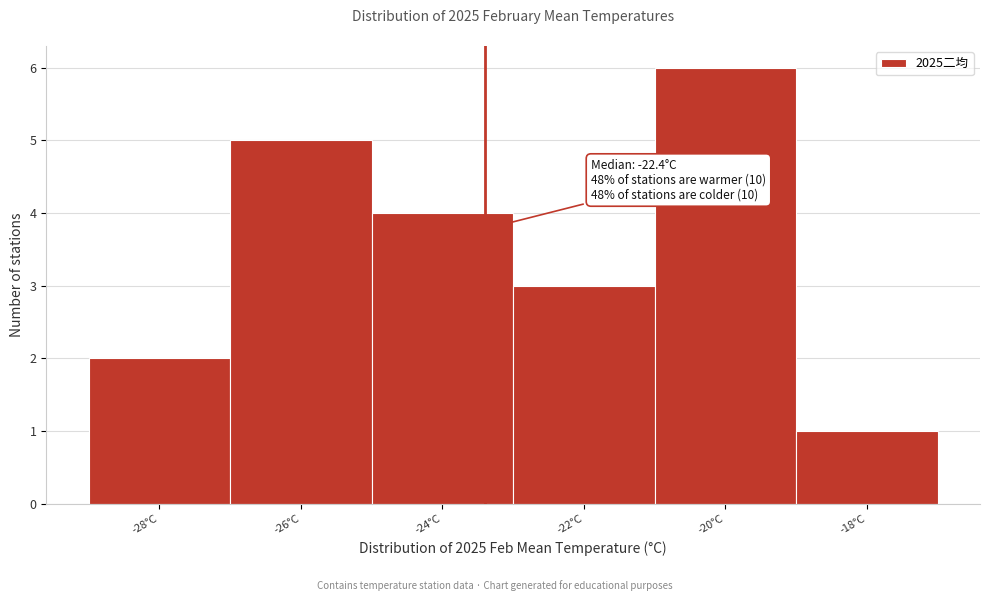

Reading left to right, transcribe all the data shown in this chart.

-28°C=2	-26°C=5	-24°C=4	-22°C=3	-20°C=6	-18°C=1